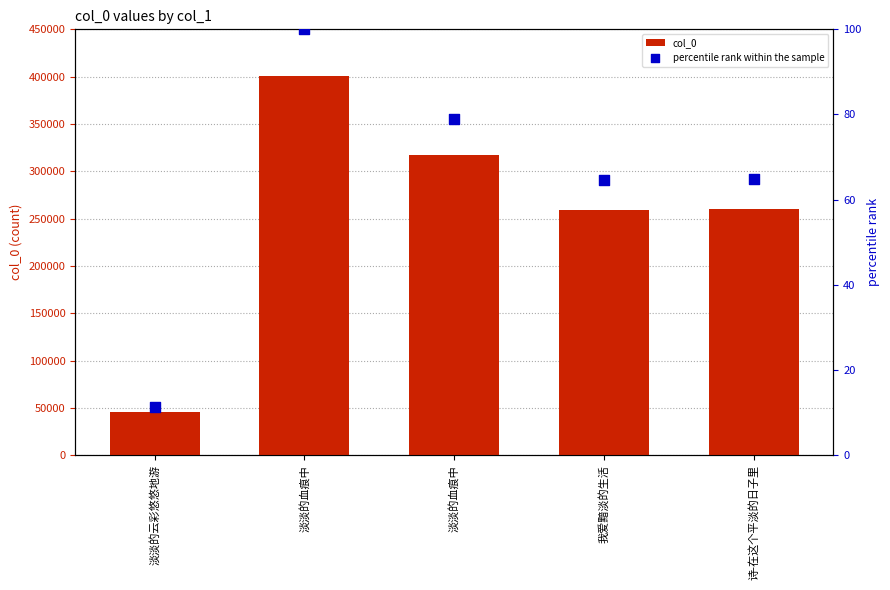

At how many categories does at least one series exceed 193057?

4